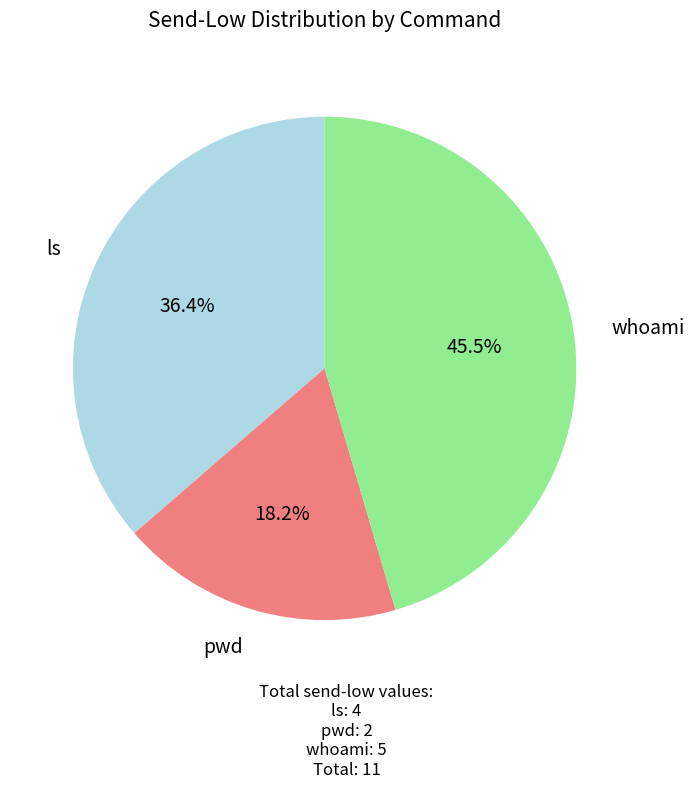

How many segments does this pie chart have?

3